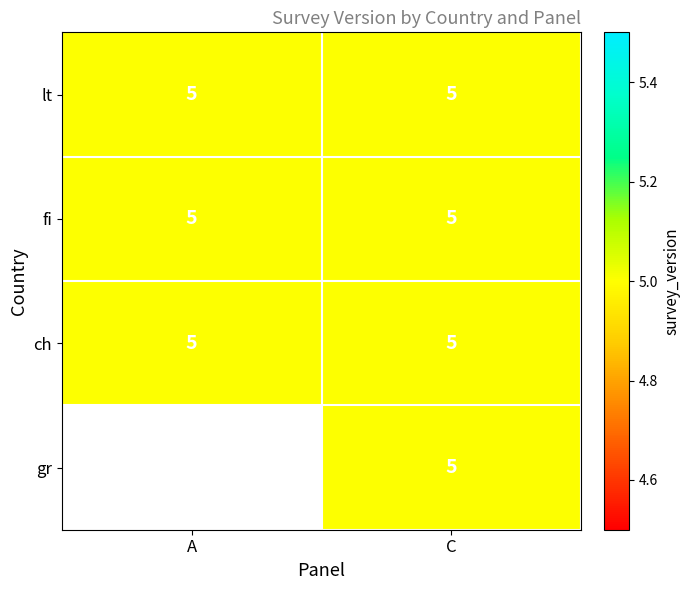

True or false: fi has a value of 5 at A.

True